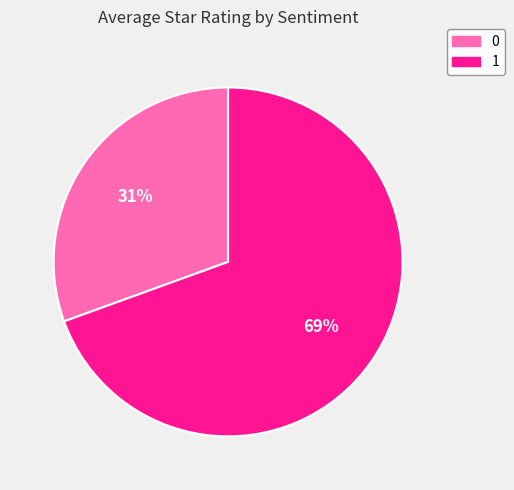

Rank the categories by value from highest to lowest.

1, 0